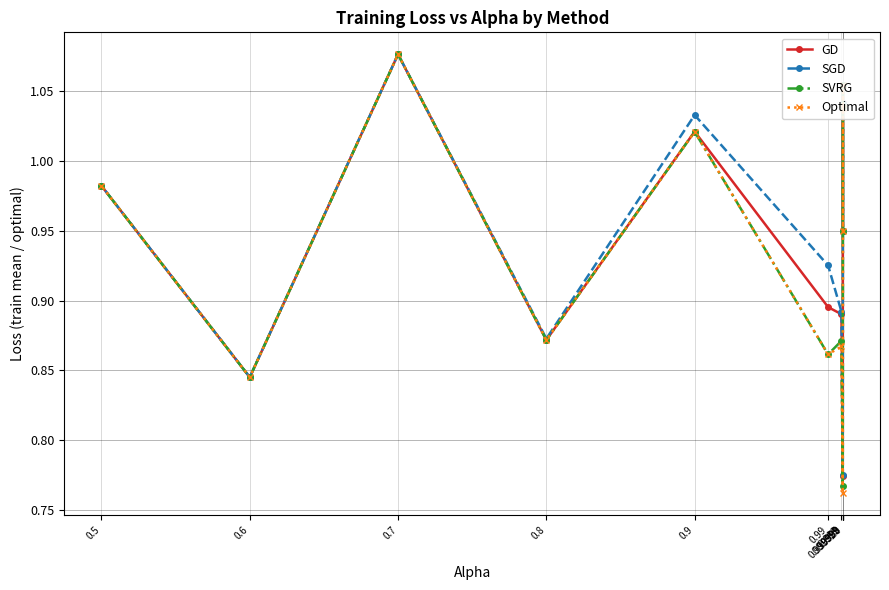

What is the highest value of the SVRG series?

1.1